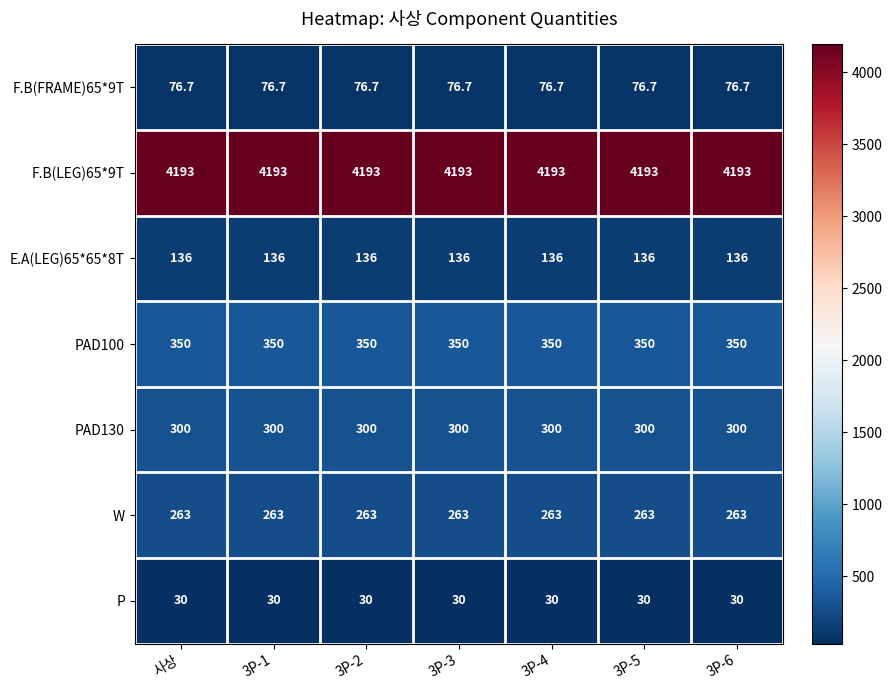

At 3P-3, list the series in order from smallest to largest.

P, F.B(FRAME)65*9T, E.A(LEG)65*65*8T, W, PAD130, PAD100, F.B(LEG)65*9T